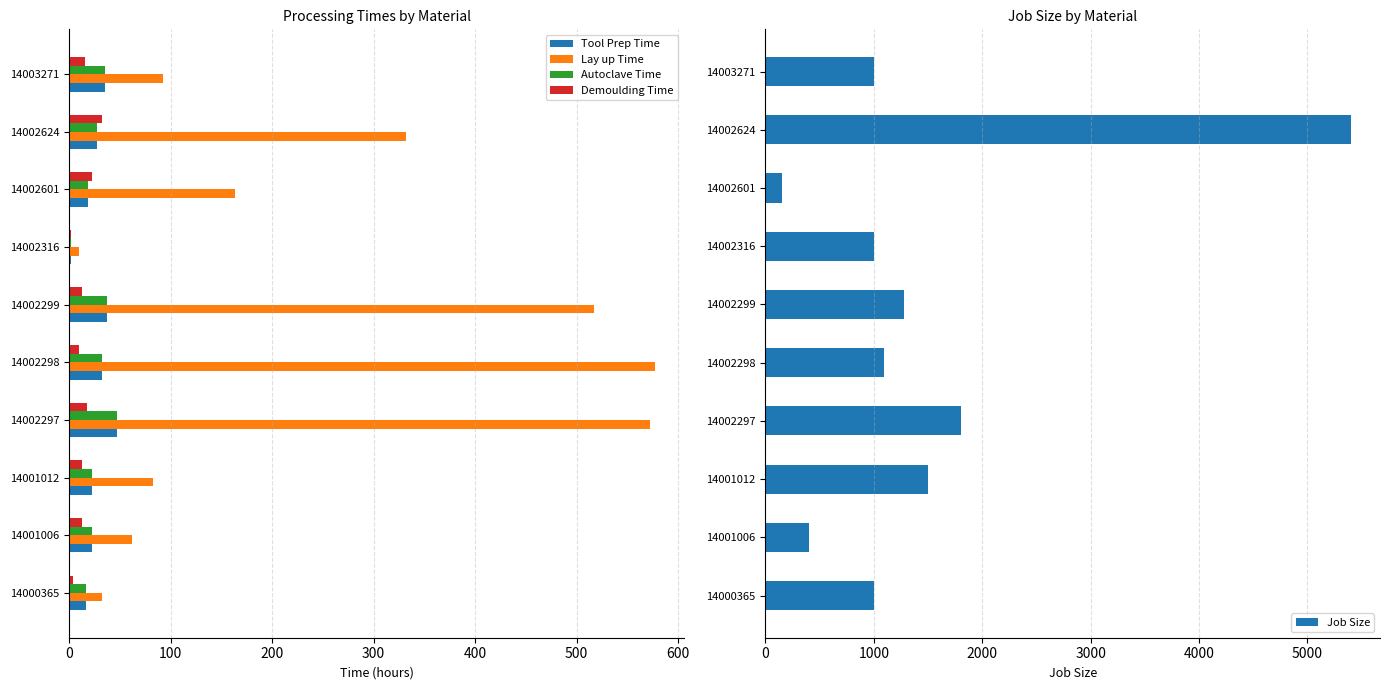

At which label does Tool Prep Time reach its minimum?

14002316